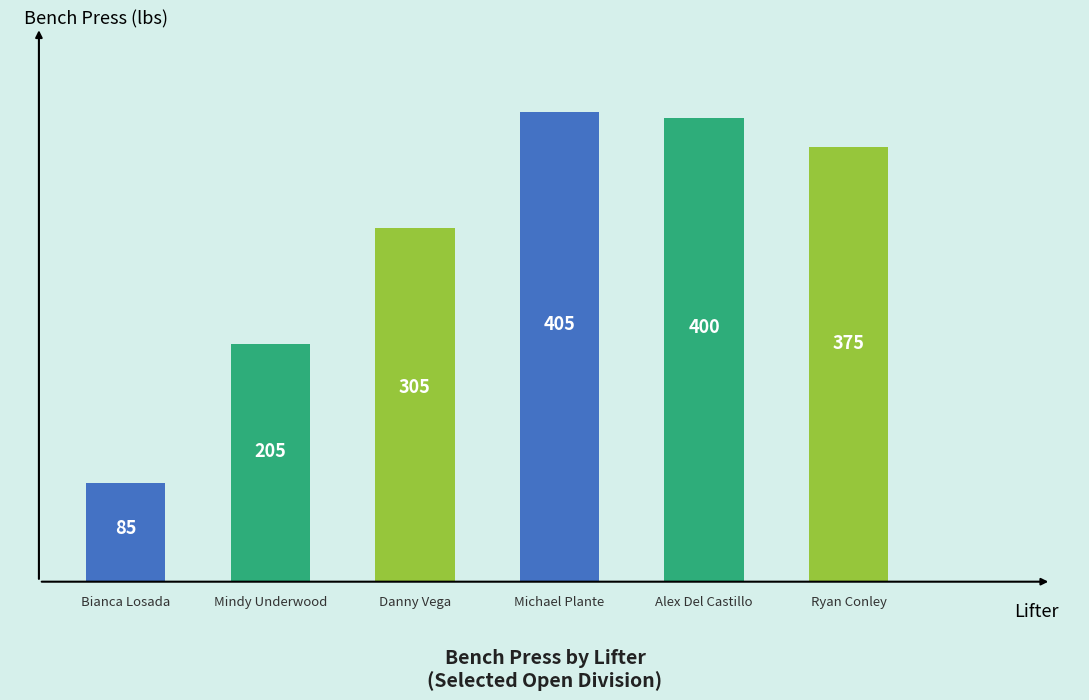

What is the smallest value displayed?

85